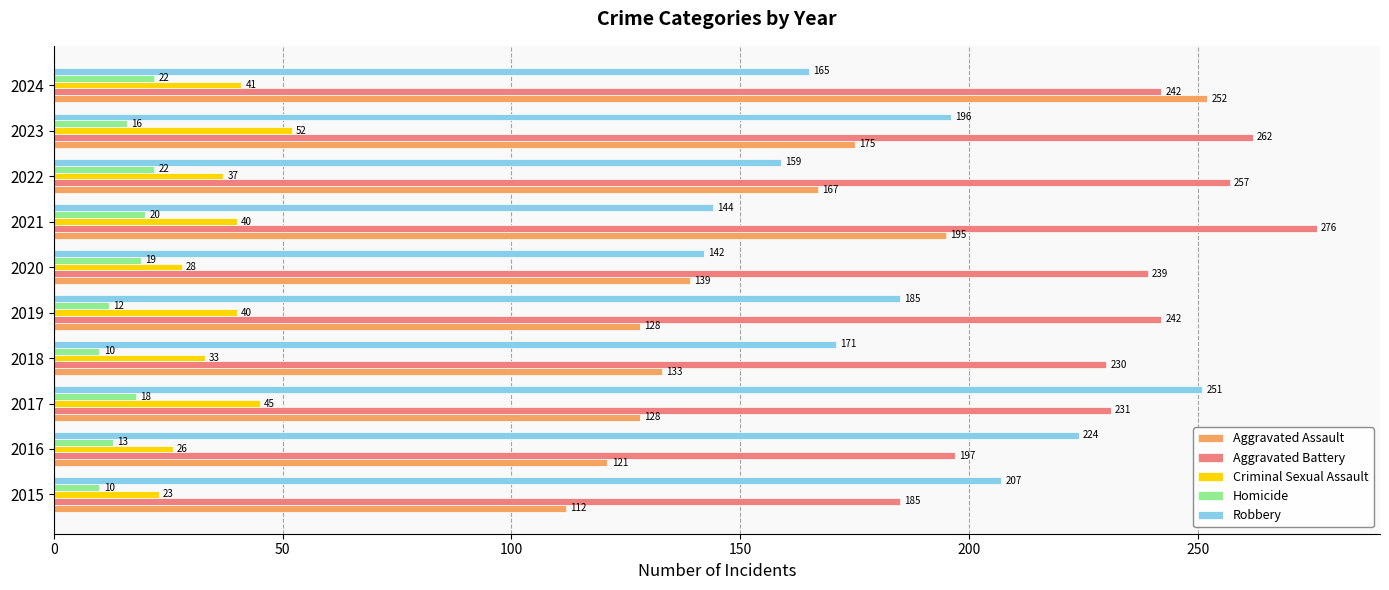

Rank the series at 2017 from highest to lowest value.

Robbery, Aggravated Battery, Aggravated Assault, Criminal Sexual Assault, Homicide